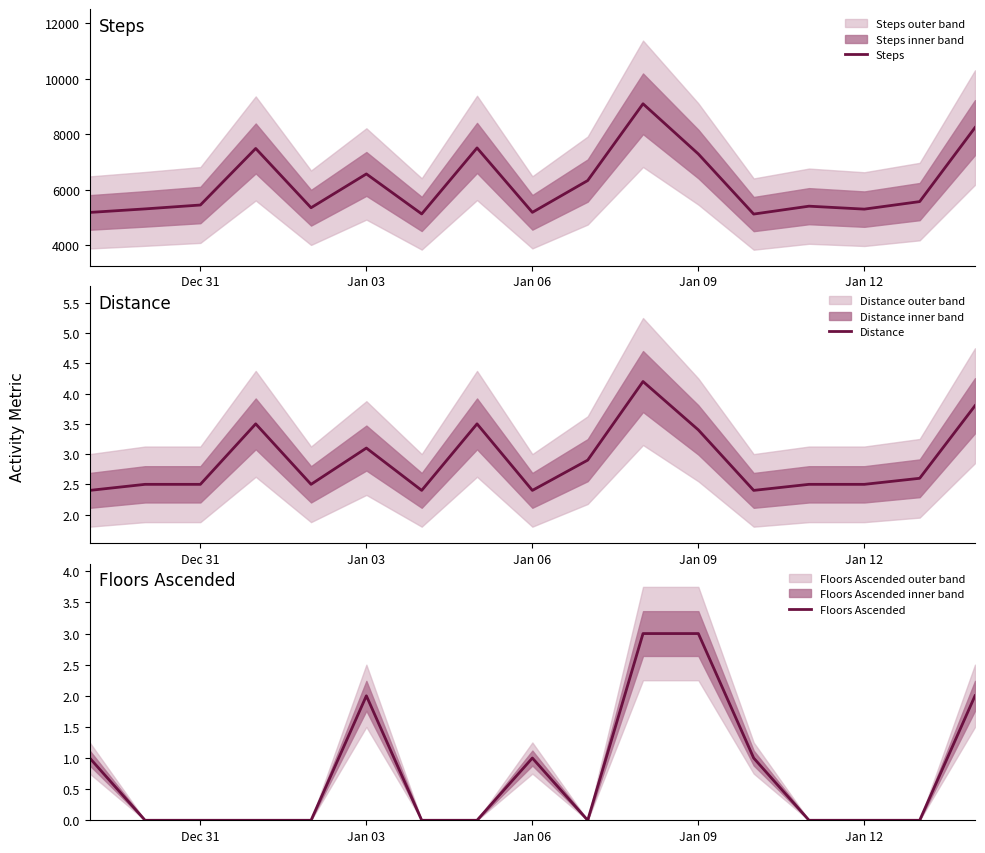

What is the difference between the maximum and minimum values in the Floors Ascended series?

3